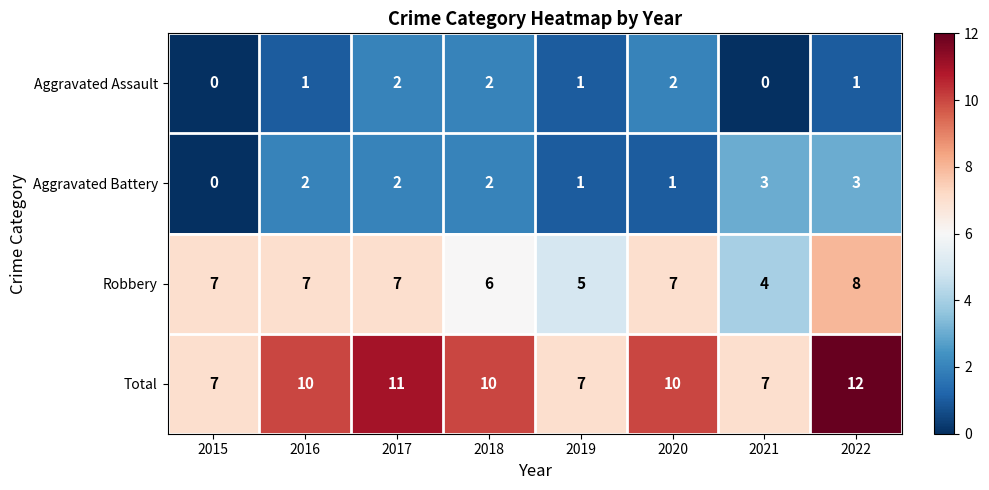

Which series has the largest range (max minus min)?

Total